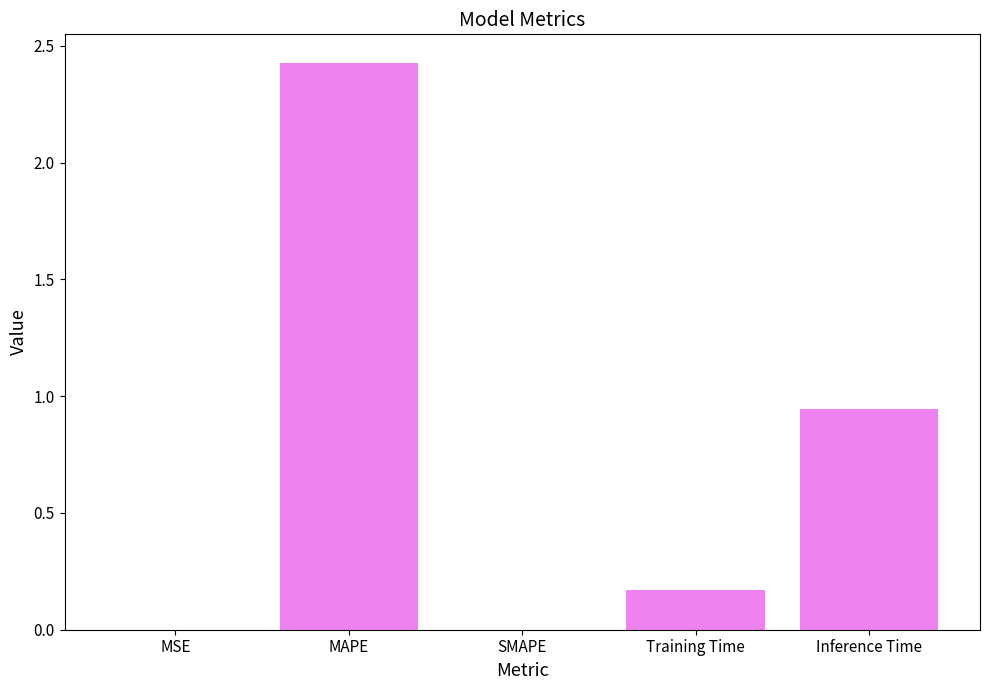

How many series are shown in this chart?

1